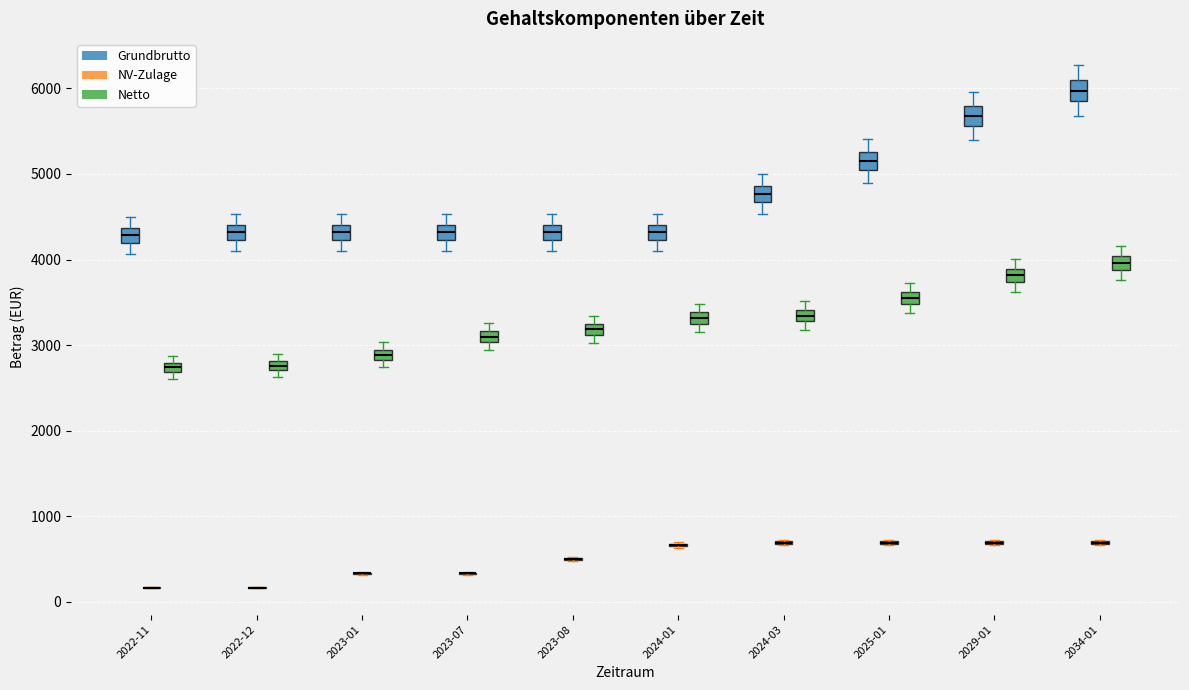

Where is the lower edge of the box for 2024-01 (Netto) on the y-axis? The values are not printed on the chart, so give them approximately, as read against the axis.

3200